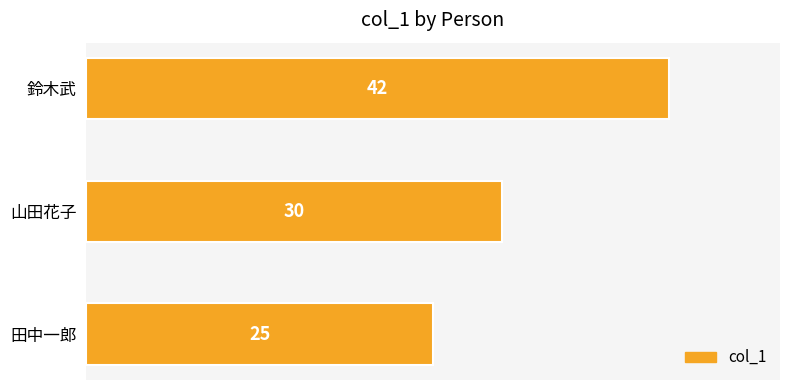

What is the sum of all values?

97